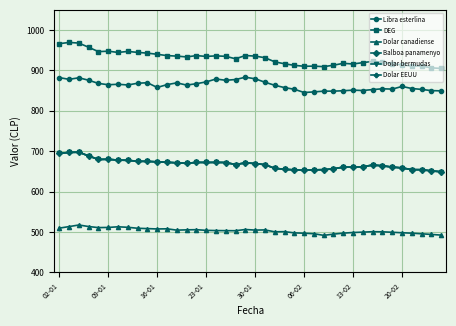

Rank the series by their maximum value, from highest to lowest.

DEG, Libra esterlina, Balboa panamenyo, Dolar bermudas, Dolar EEUU, Dolar canadiense